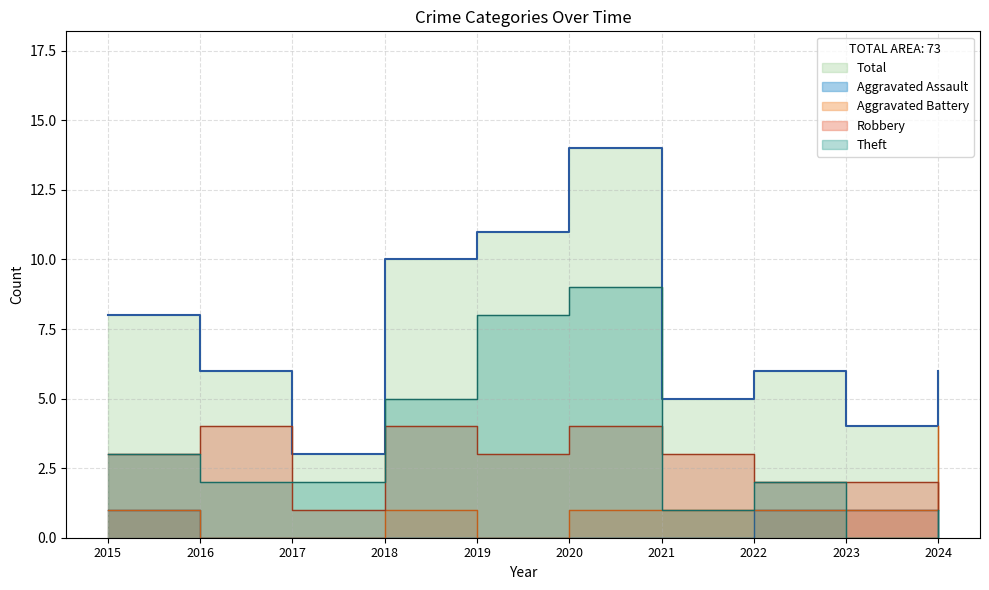

Which series changed the most between 2018 and 2022?

Total